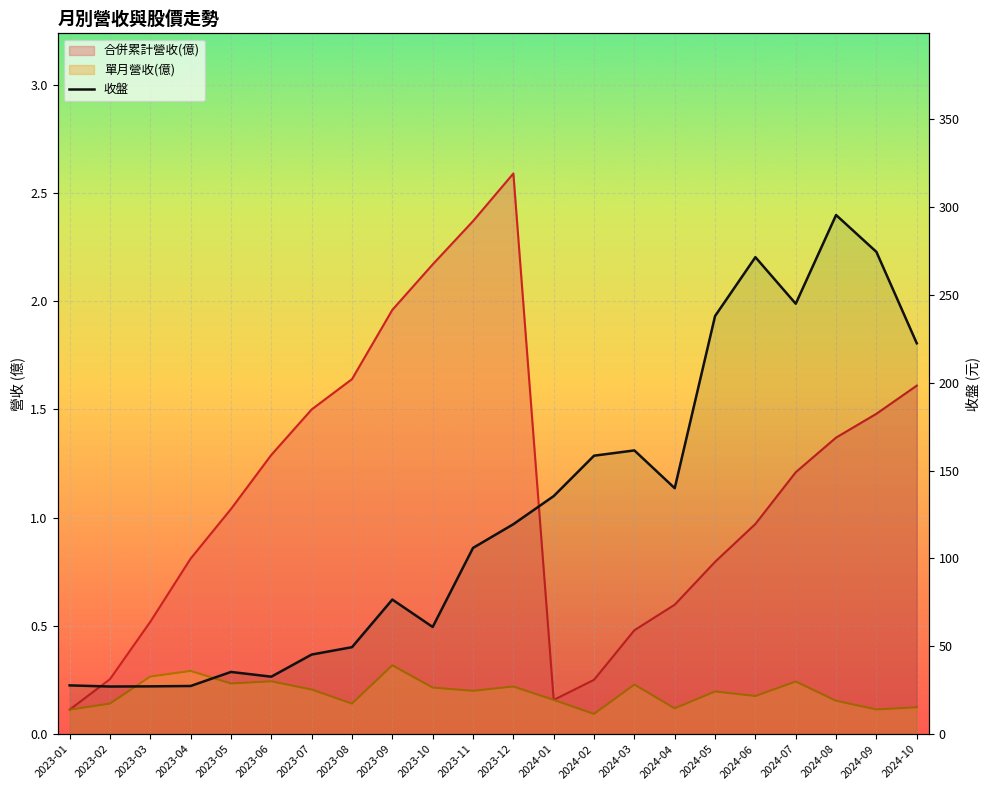

List the labels in order of value, largest first.

2024-08, 2024-09, 2024-06, 2024-07, 2024-05, 2024-10, 2024-03, 2024-02, 2024-04, 2024-01, 2023-12, 2023-11, 2023-09, 2023-10, 2023-08, 2023-07, 2023-05, 2023-06, 2023-01, 2023-04, 2023-03, 2023-02